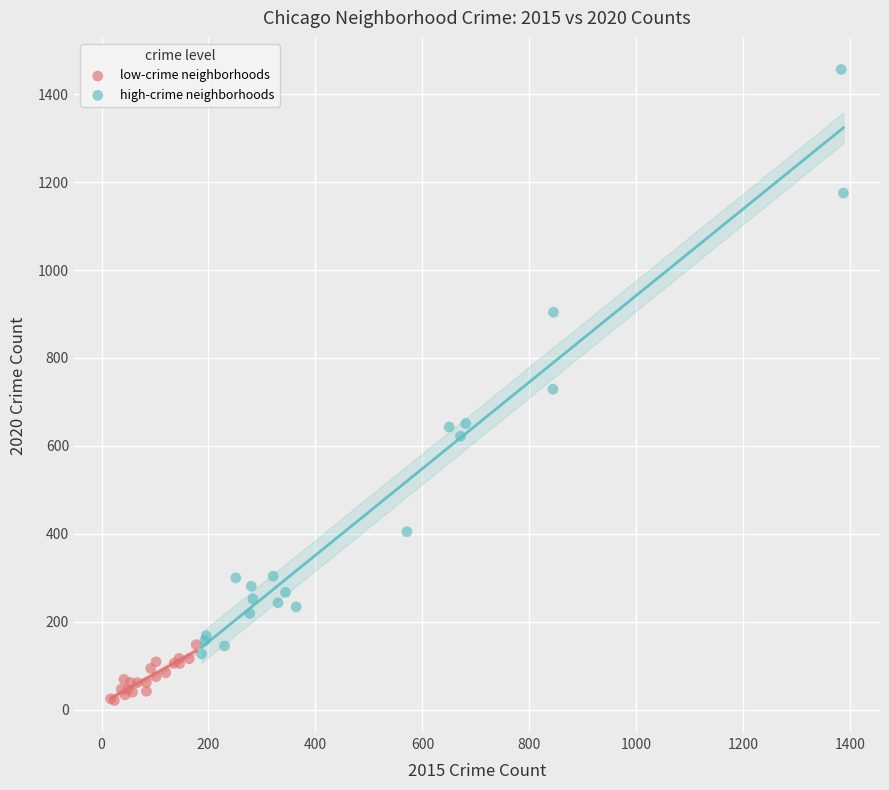

Which series has the largest Y range (max minus min)?

high-crime neighborhoods